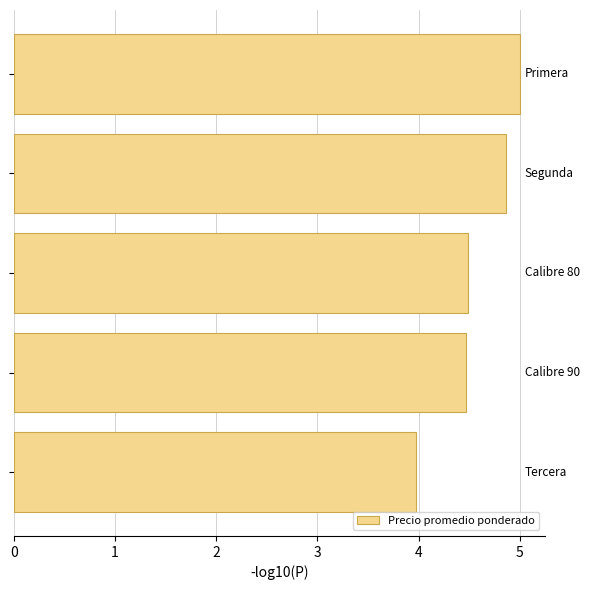

What is the minimum value shown in the chart?

4.0